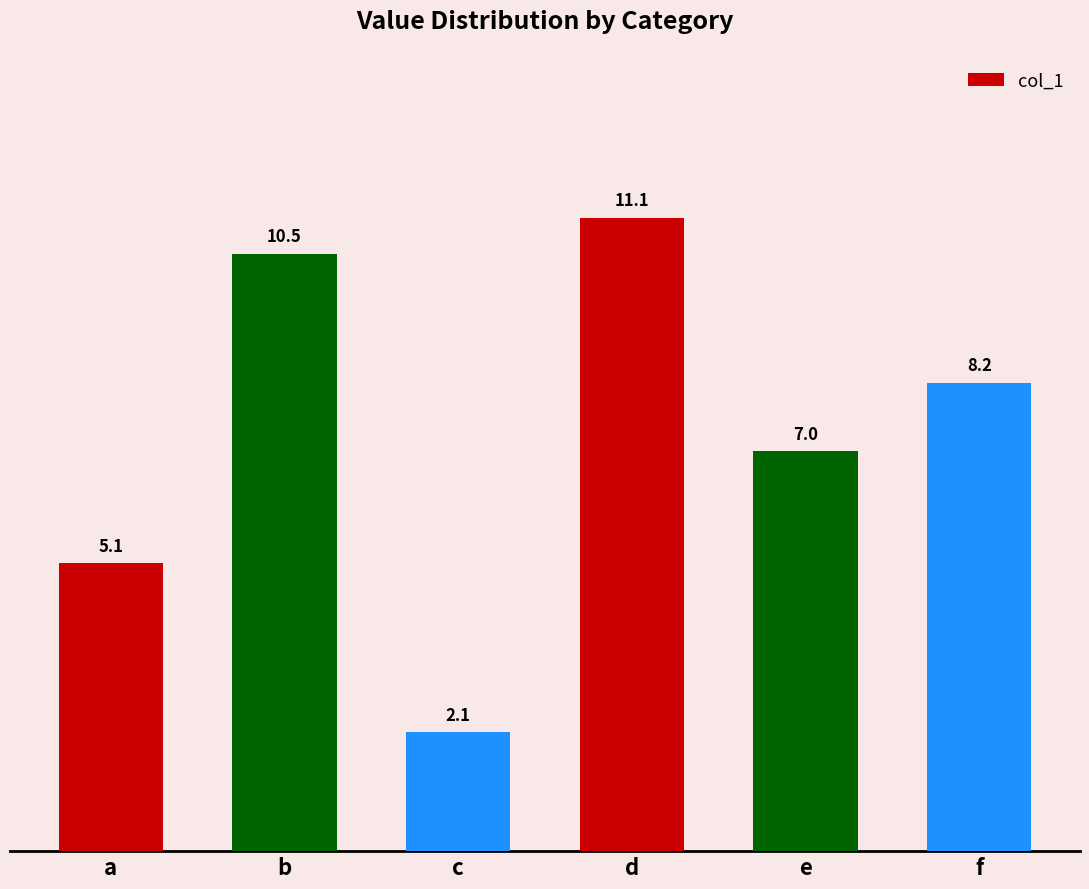

What is the minimum value shown in the chart?

2.1